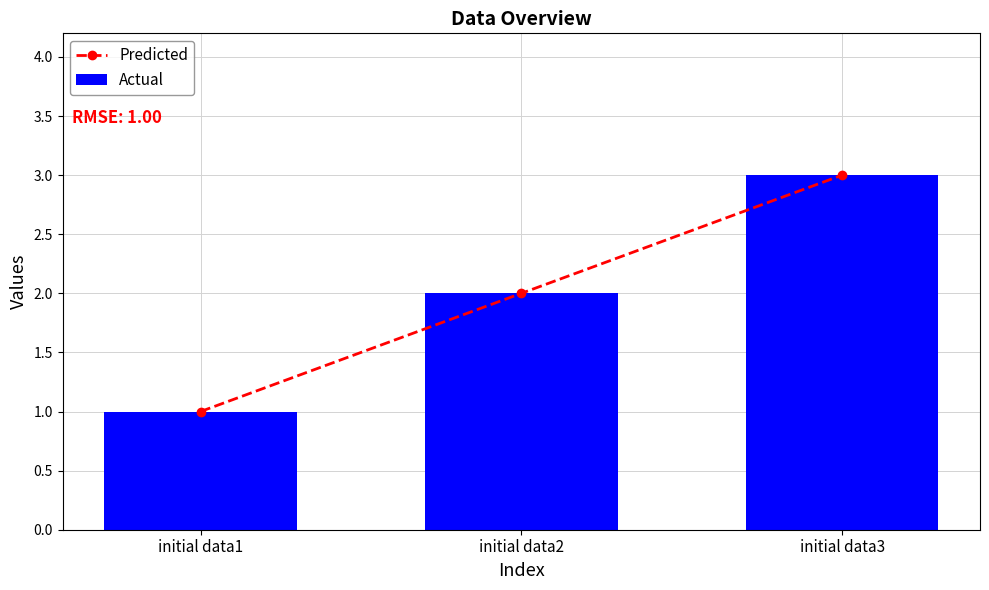

What is the difference between the Actual values at initial data1 and initial data2?

1